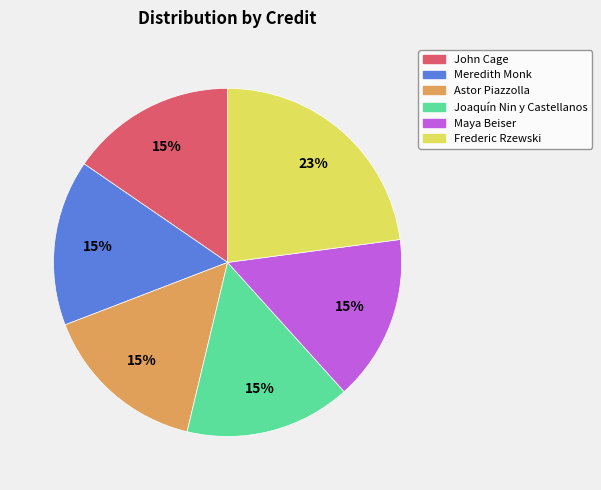

What percentage is the Frederic Rzewski slice, to the nearest percent?

23%